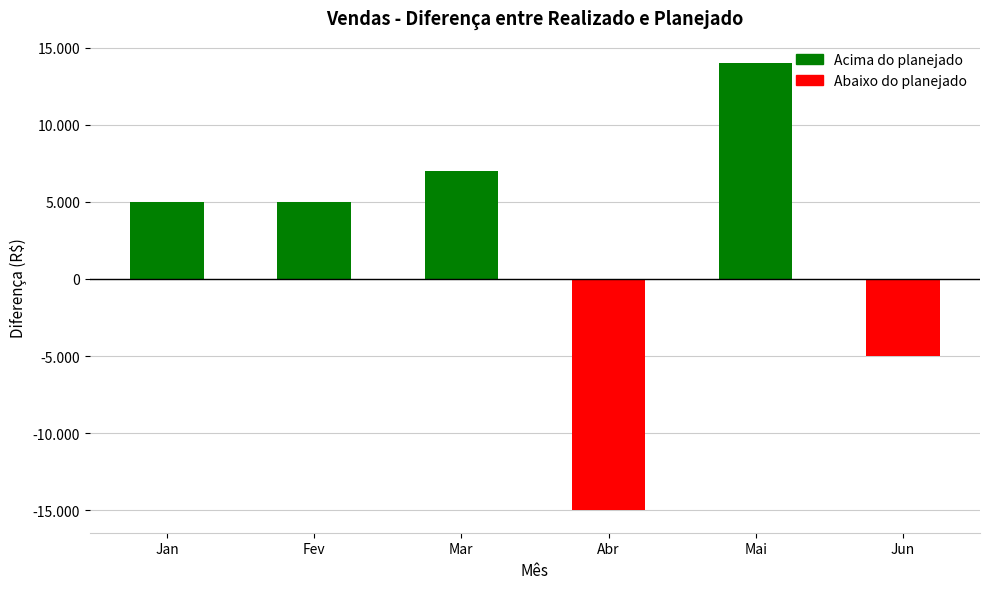

Rank the categories by value from highest to lowest.

Mai, Mar, Jan, Fev, Jun, Abr